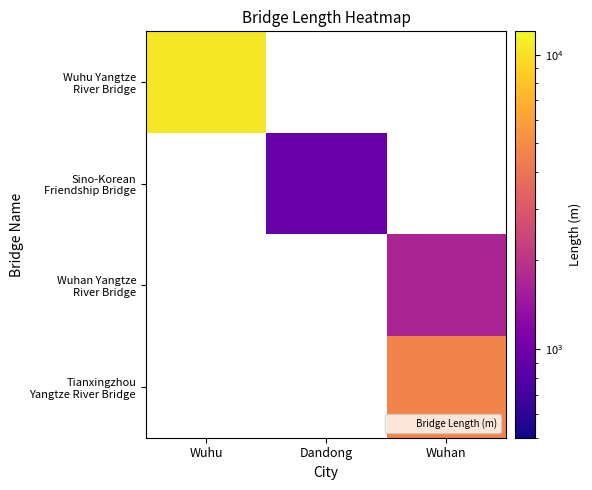

At how many categories does at least one series exceed 3485?

2